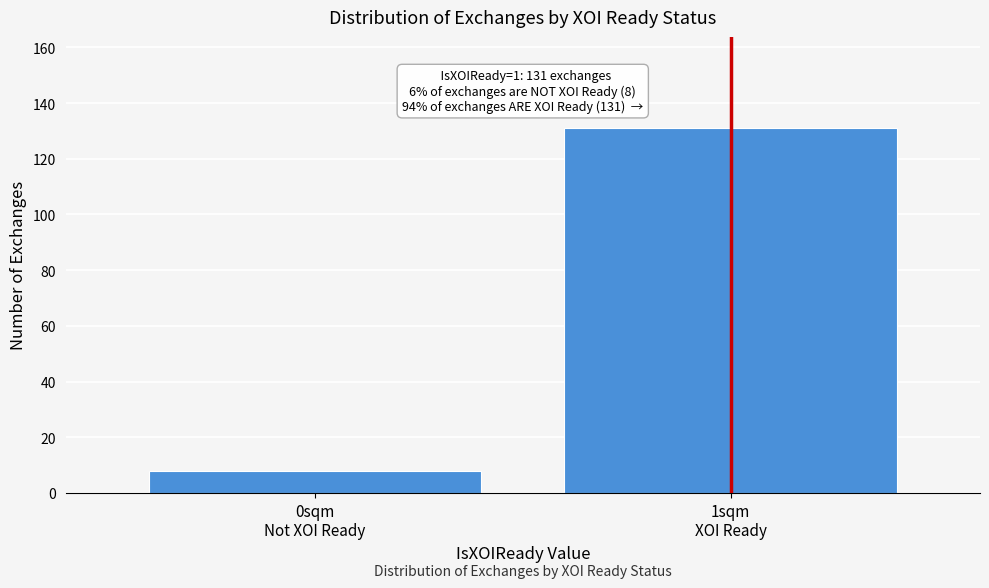

Reading right to left, extract all data points from this chart.

131	8